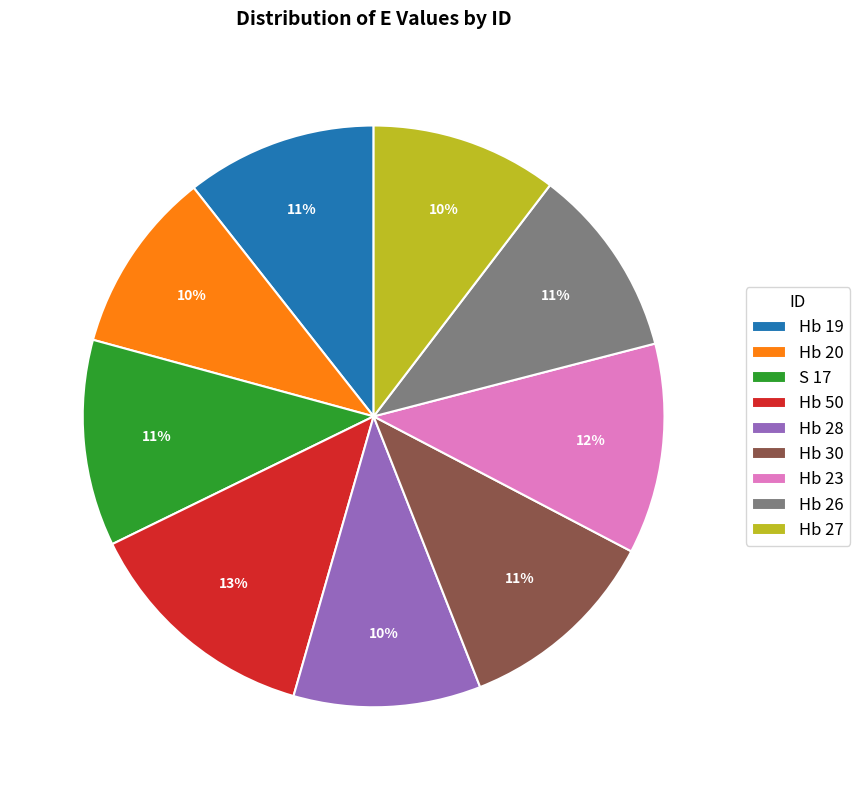

Do Hb 20 and Hb 23 together represent more than half of the pie?

No